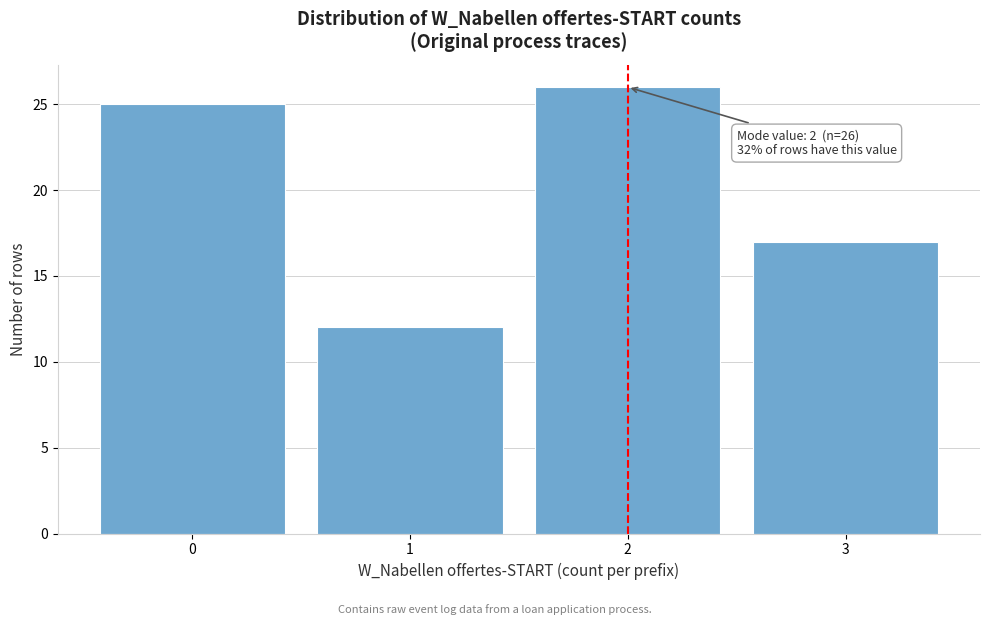

Over which range of the x-axis is the bar tallest?

1.5 to 2.5